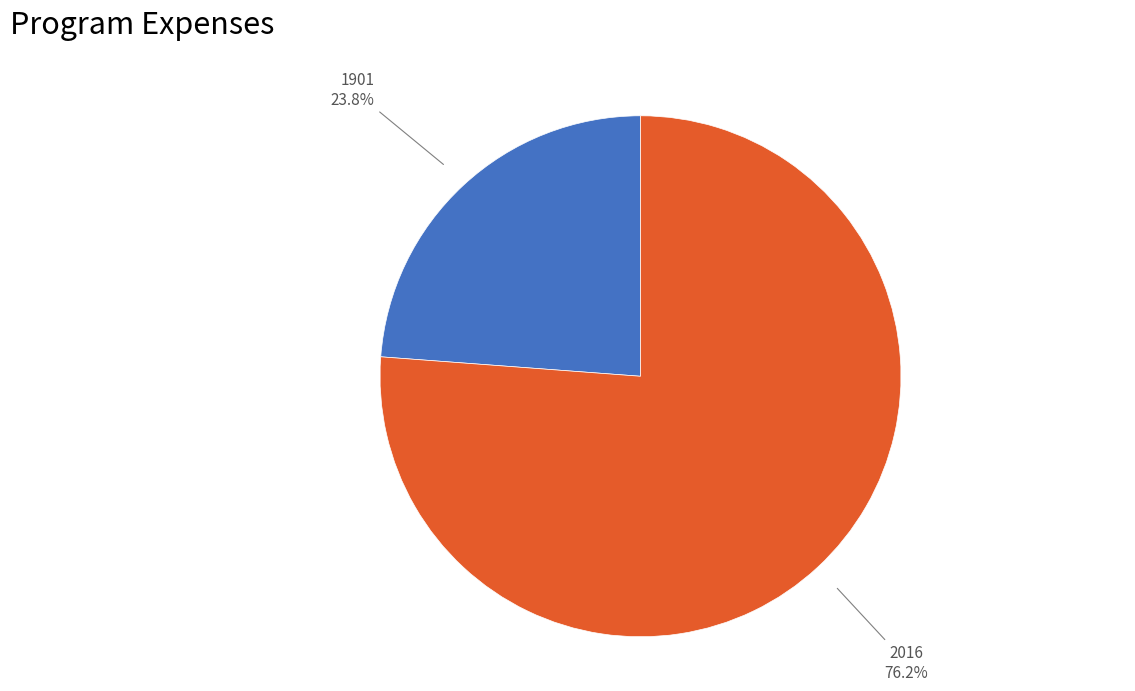

How many slices are in this pie chart?

2